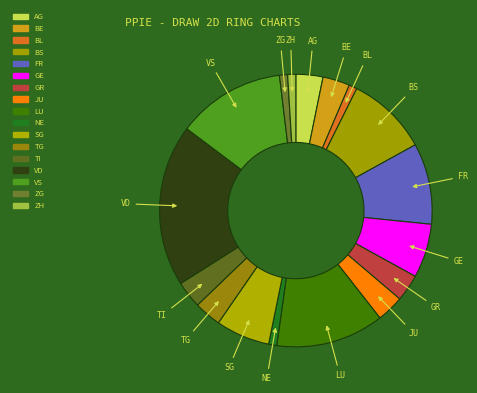

Do BE and SG together represent more than half of the pie?

No